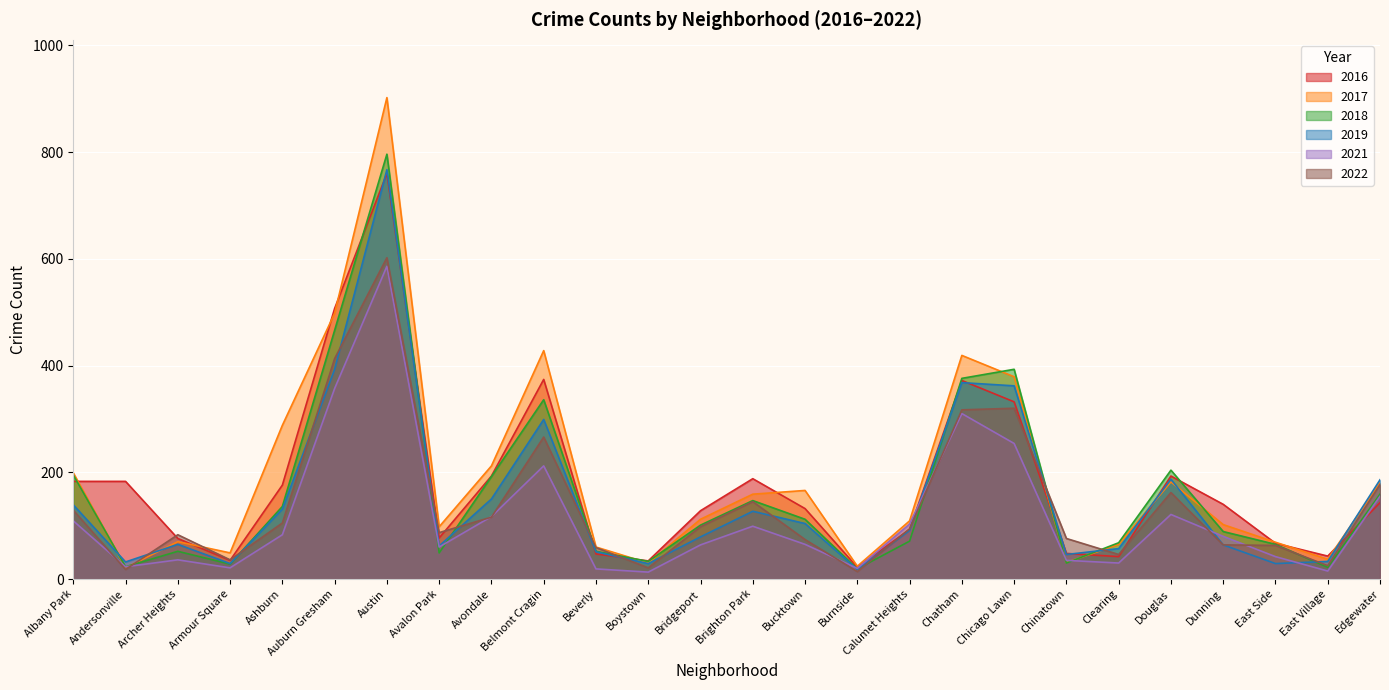

Reading left to right, what are all the values shown in this chart?

2016: 183	183	76	35	176	507	760	77	193	374	47	34	128	188	132	22	93	372	332	48	42	193	140	67	43	143
2018: 195	23	52	28	136	466	796	49	192	336	52	33	101	147	112	19	71	376	393	30	68	204	89	65	22	159
2017: 199	21	70	49	288	498	902	98	212	428	60	30	112	159	166	24	109	419	379	31	65	182	102	69	37	180
2022: 129	18	83	36	105	413	602	87	116	266	59	21	98	145	74	14	94	317	320	76	46	162	64	63	25	177
2019: 139	32	65	29	131	393	767	62	150	299	51	29	79	127	104	18	91	368	362	46	57	187	64	29	33	186
2021: 109	23	36	21	83	357	586	60	117	212	19	13	64	99	65	20	103	310	254	35	30	121	80	42	15	155